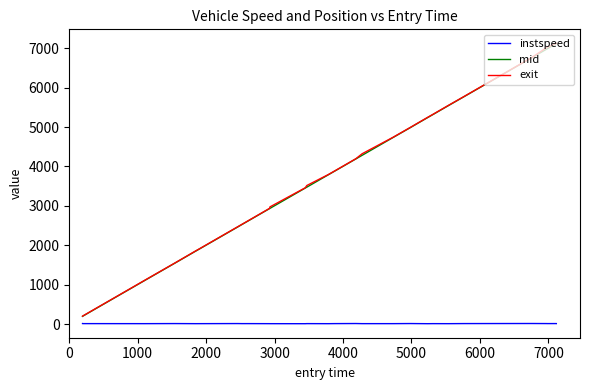

True or false: instspeed and mid intersect in this chart.

False